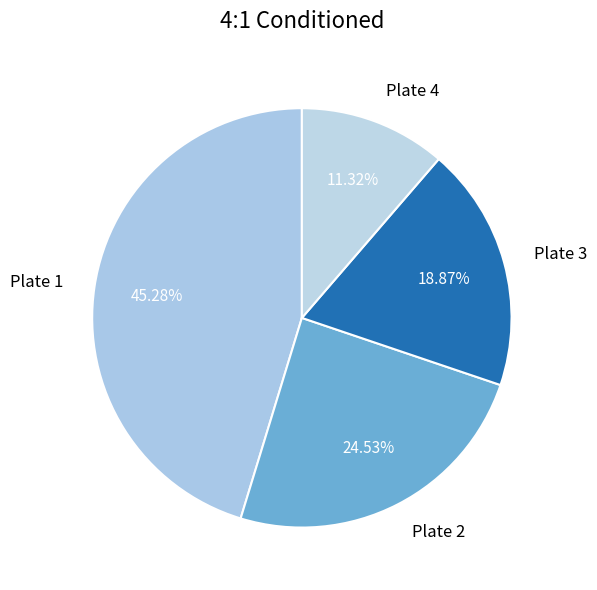

The Plate 1 slice represents 45% of the pie. True or false?

True